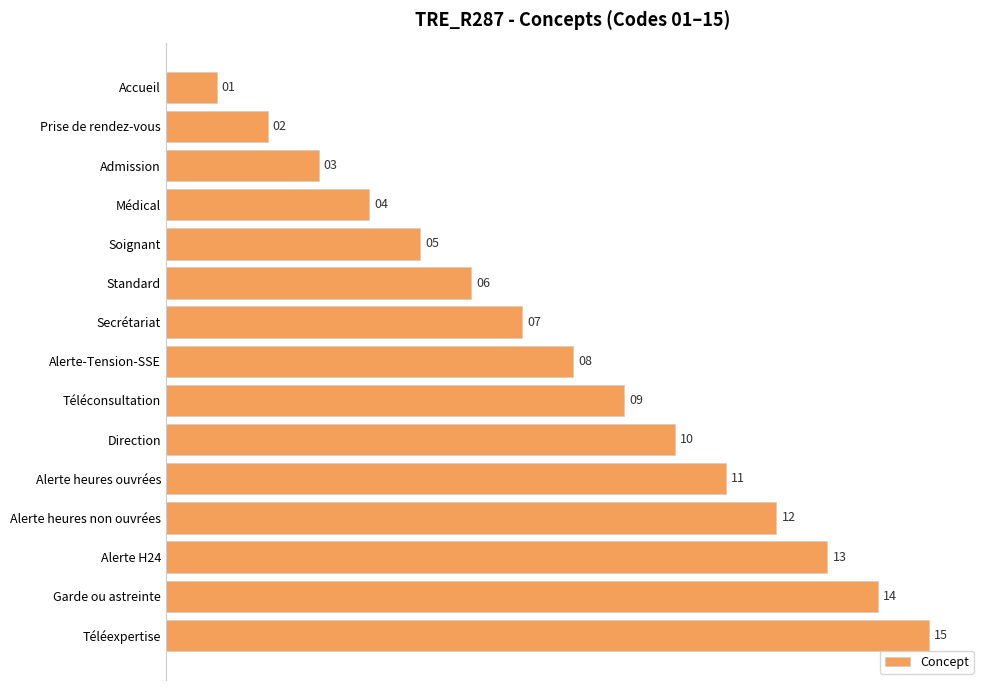

How many values are below 8?

7